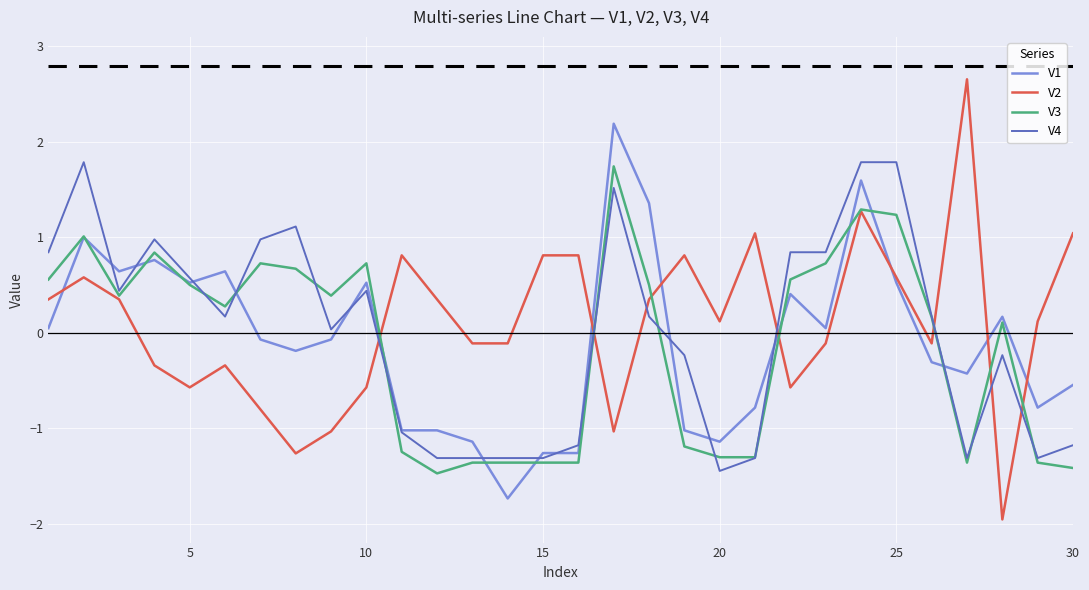

What is the greatest value displayed?

2.7